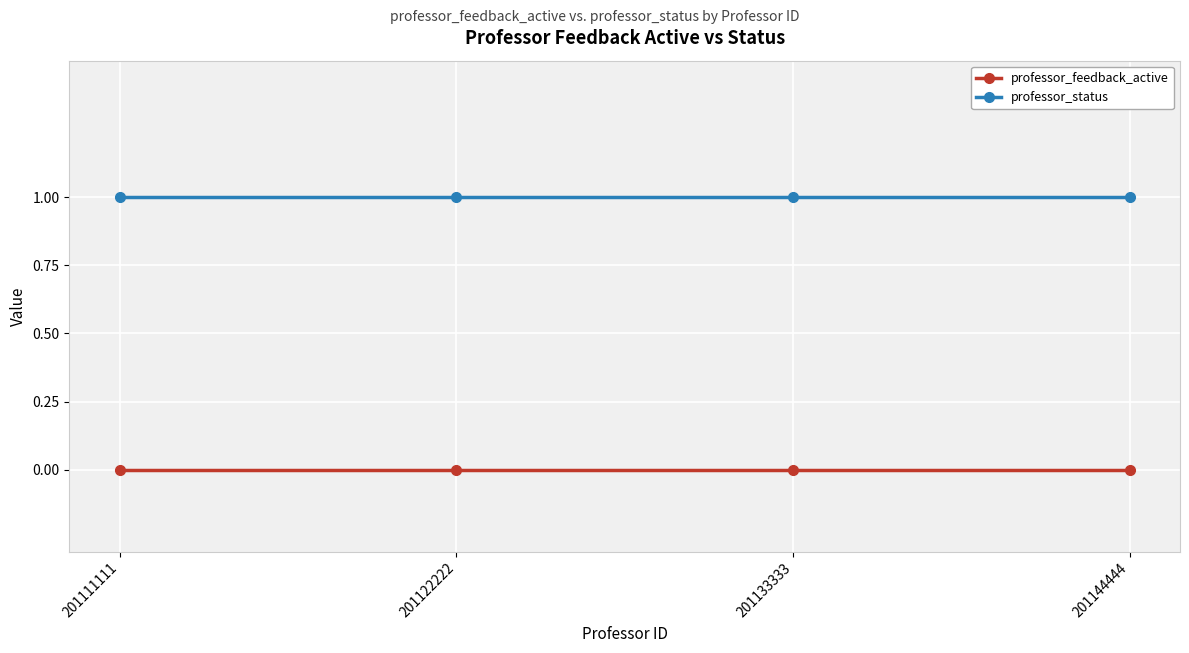

What is the sum of all professor_status values?

4